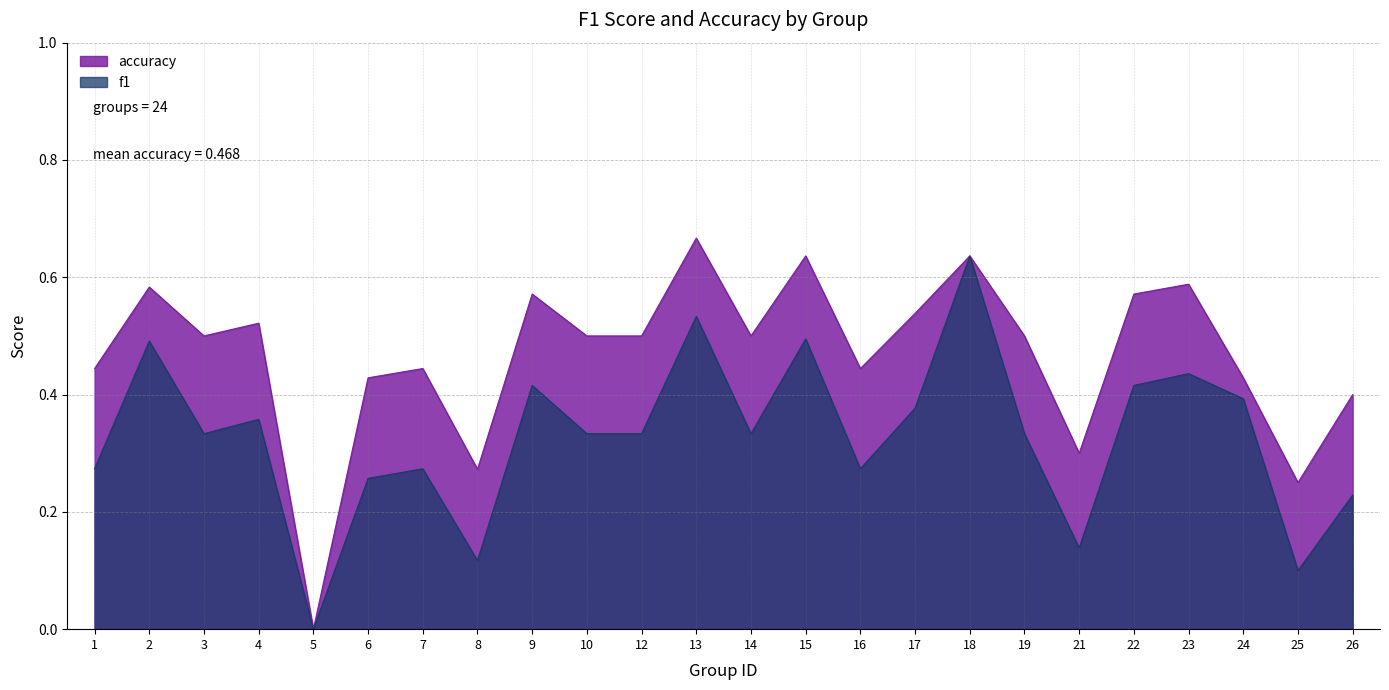

What is the average value of the f1 series?

0.3